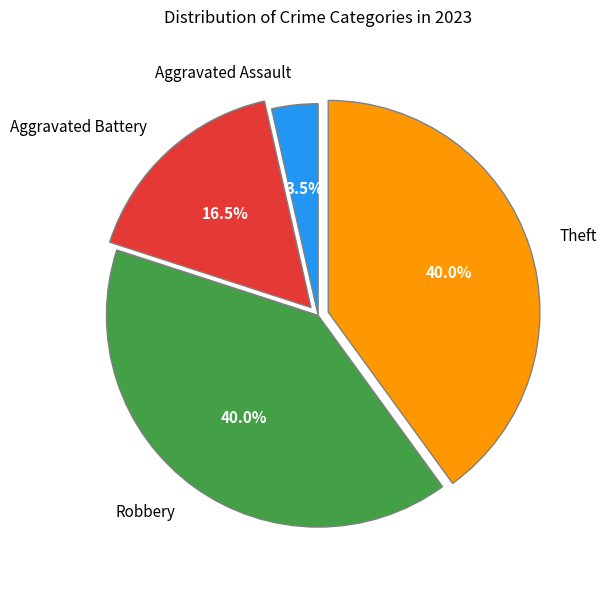

Which category has the smallest portion of the pie?

Aggravated Assault